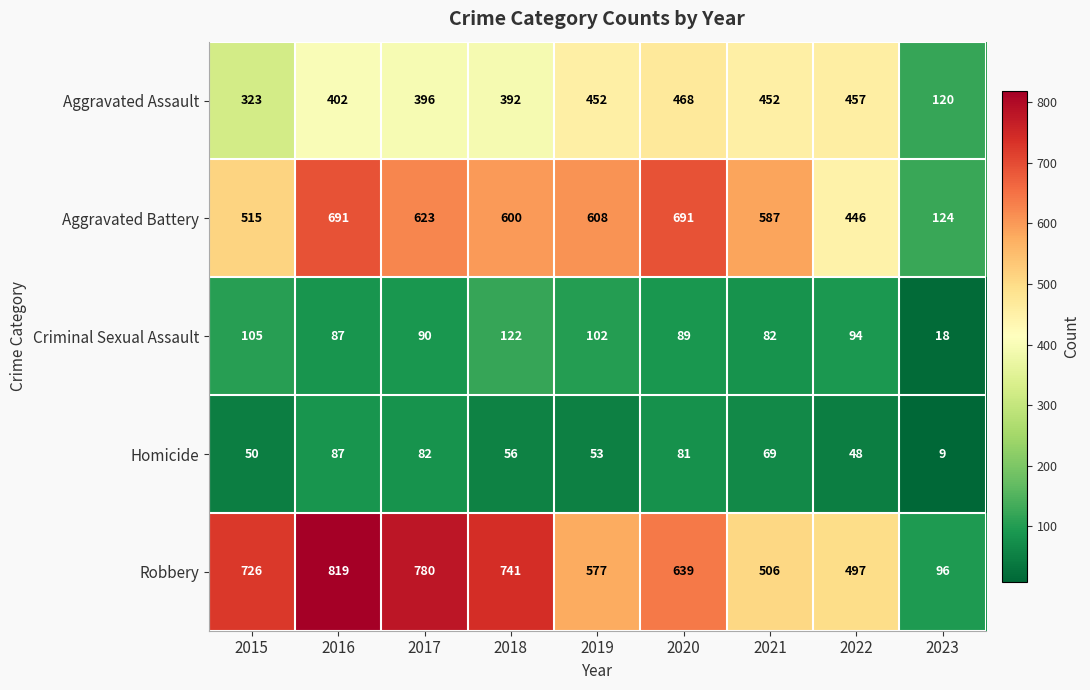

The value of Homicide at 2023 is 13. True or false?

False